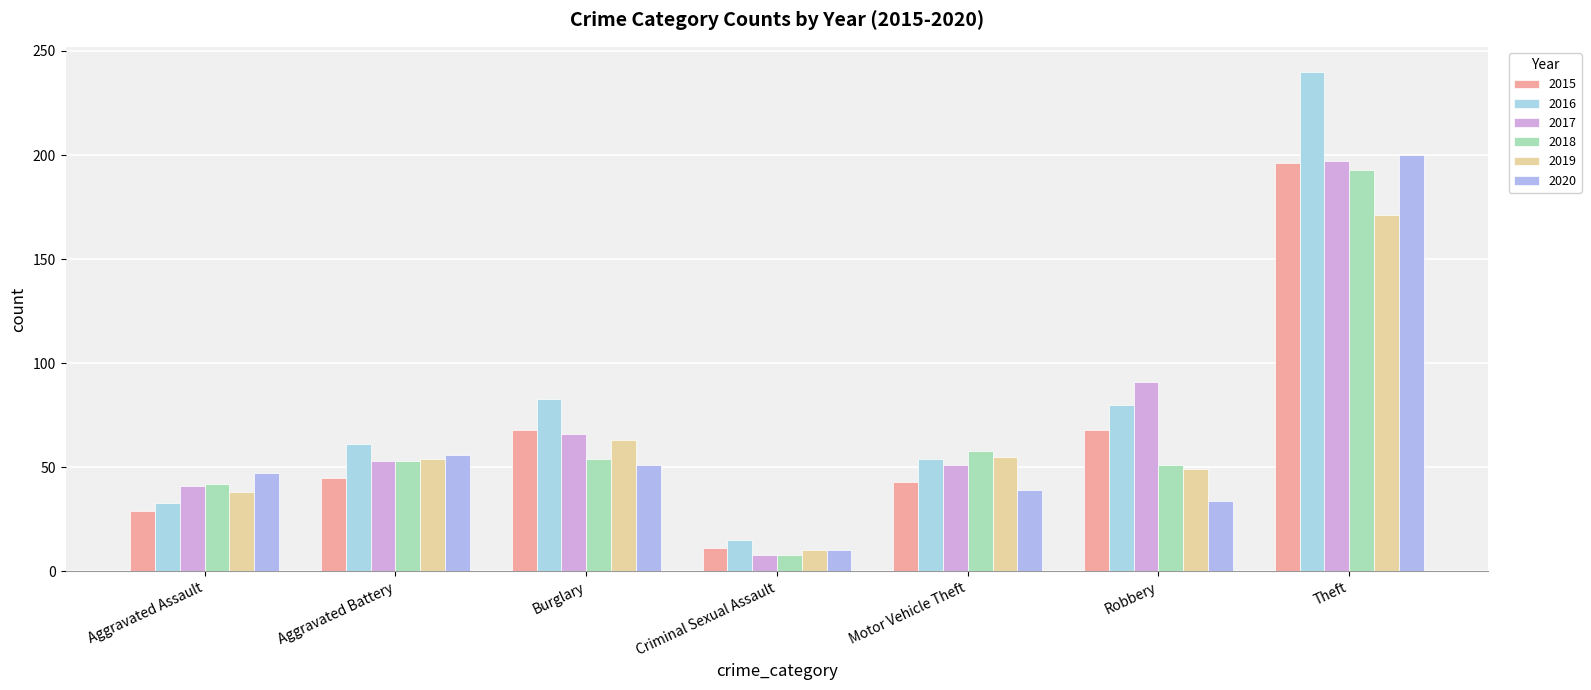

Where is 2017 nearest to the value 102?

Robbery